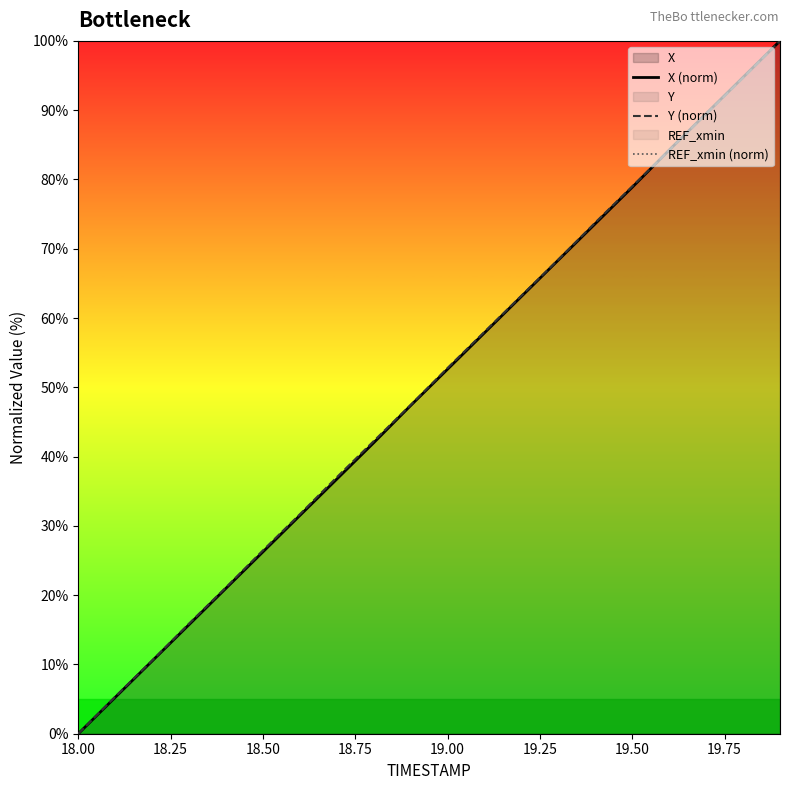

True or false: REF_xmin (norm) and Y (norm) intersect in this chart.

False